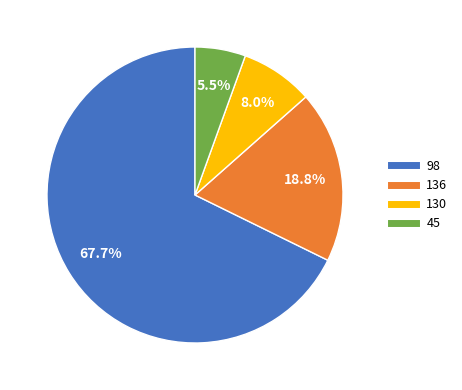

To the nearest percent, what is the difference between the largest and smallest slice percentages?

62%